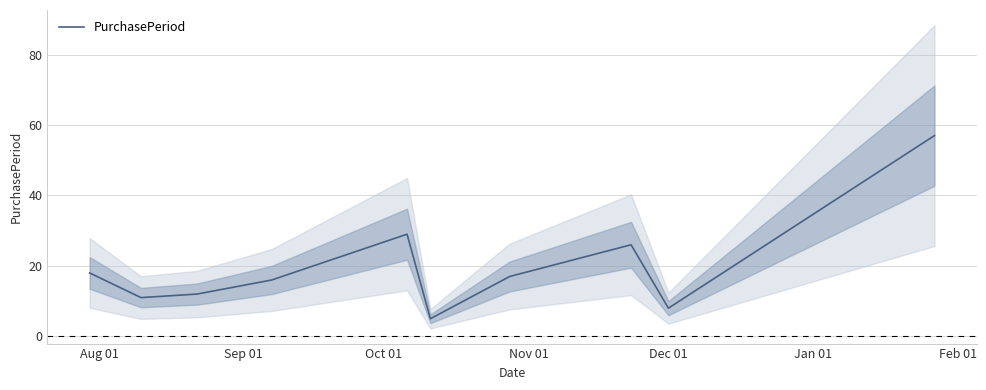

How many categories are shown in the chart?

10